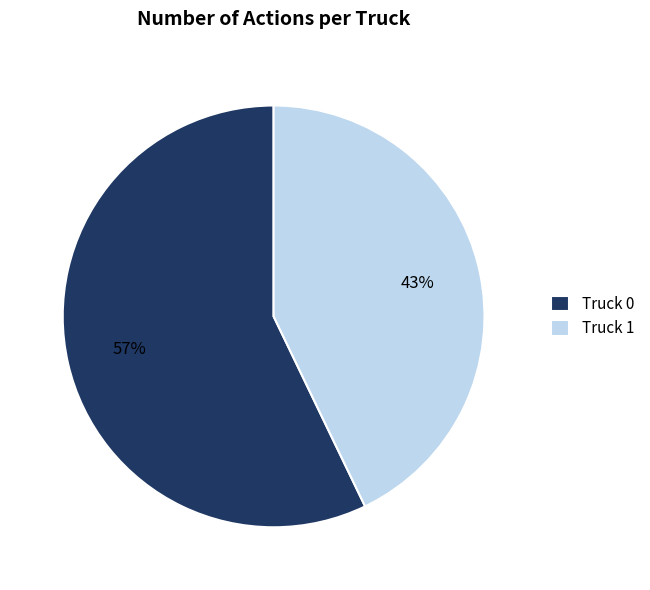

To the nearest percent, what percentage of the pie is Truck 0?

57%